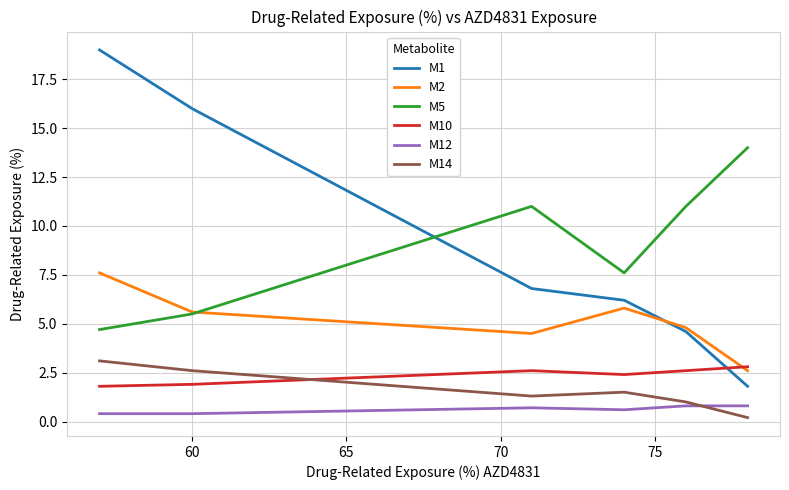

What are all the series names shown in the legend?

M1, M2, M5, M10, M12, M14